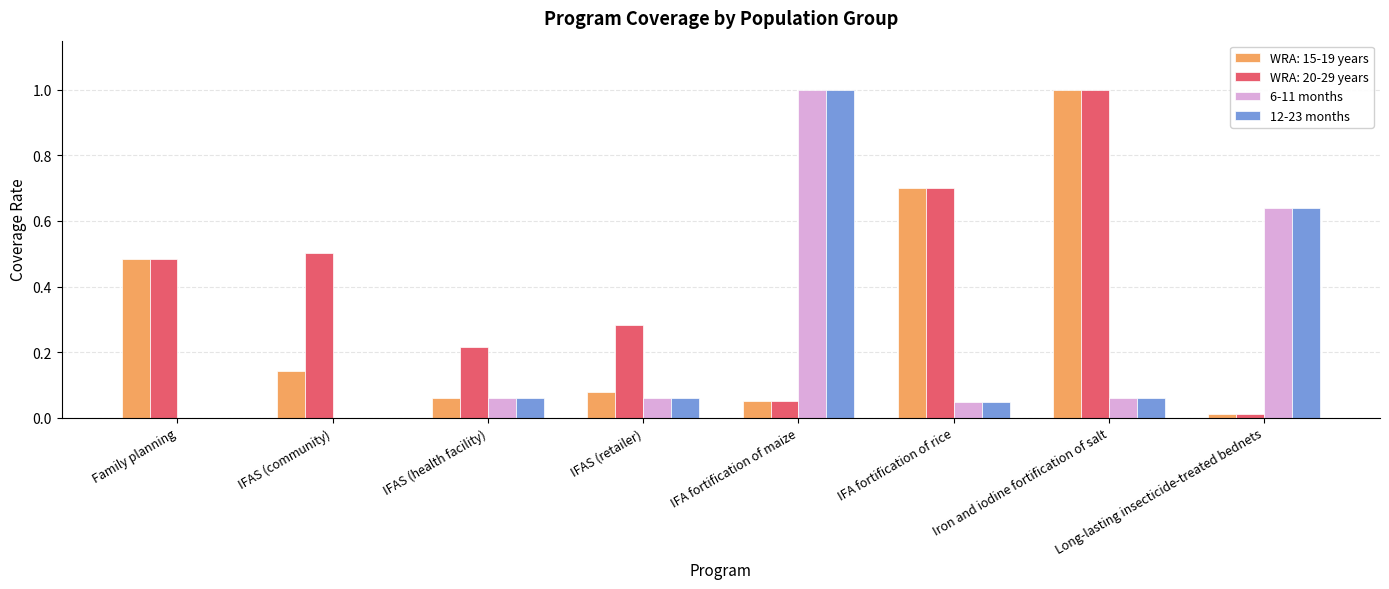

What is the total value across all series at Iron and iodine fortification of salt?

2.1